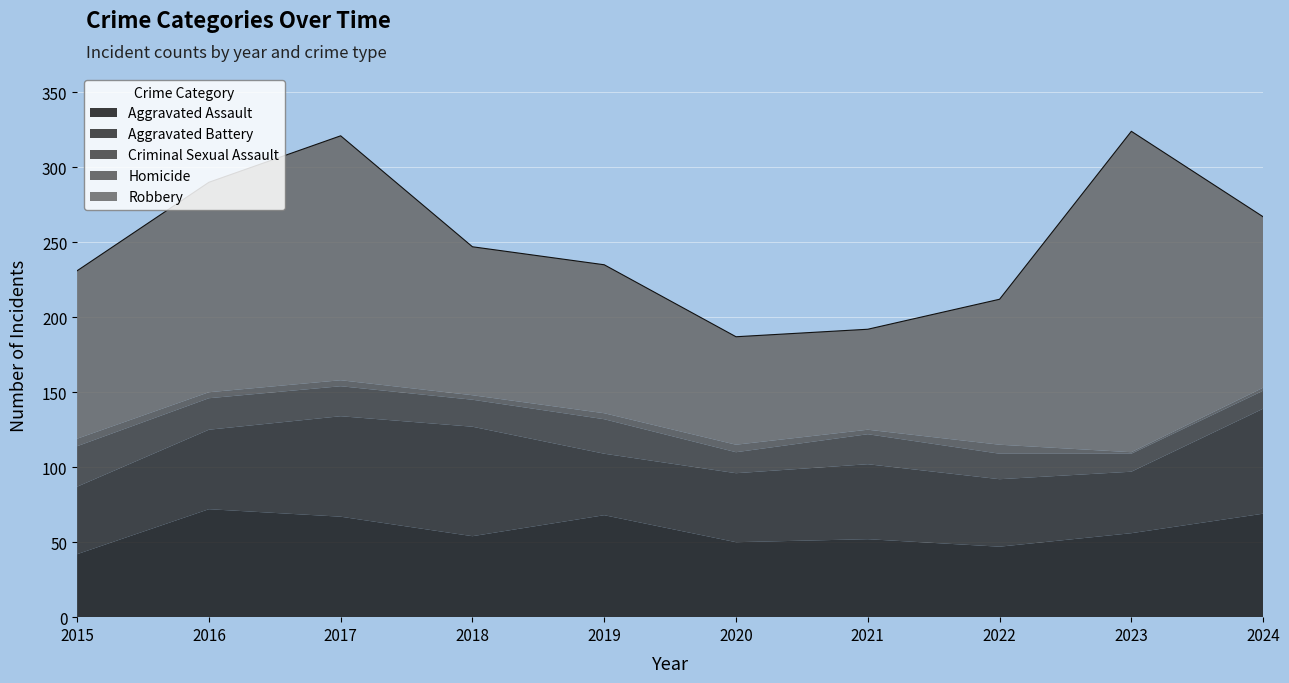

Rank the categories by Aggravated Battery value from lowest to highest.

2019, 2023, 2015, 2022, 2020, 2021, 2016, 2017, 2024, 2018